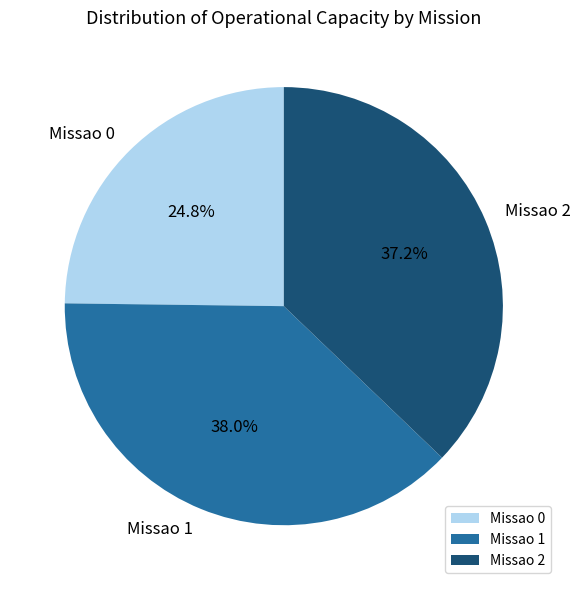

To the nearest percent, what is the average slice percentage?

33%